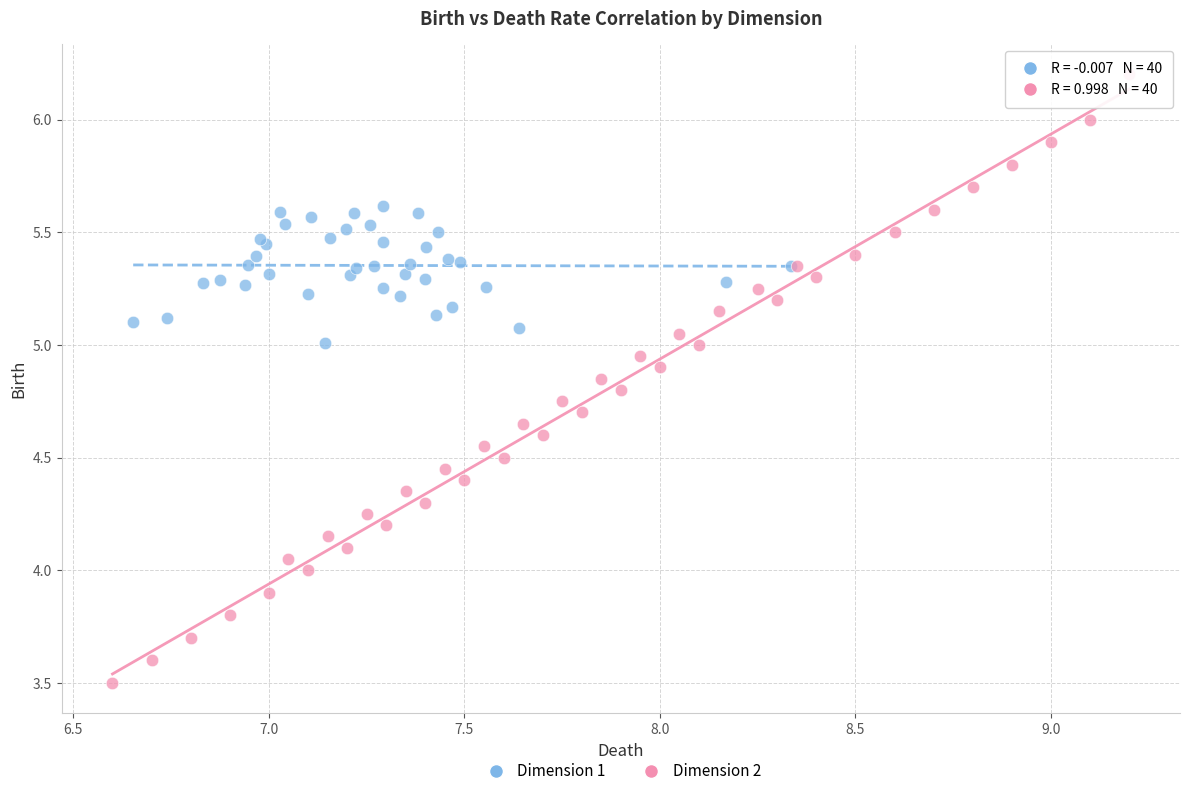

Which series has the widest spread of Y values?

Dimension 2